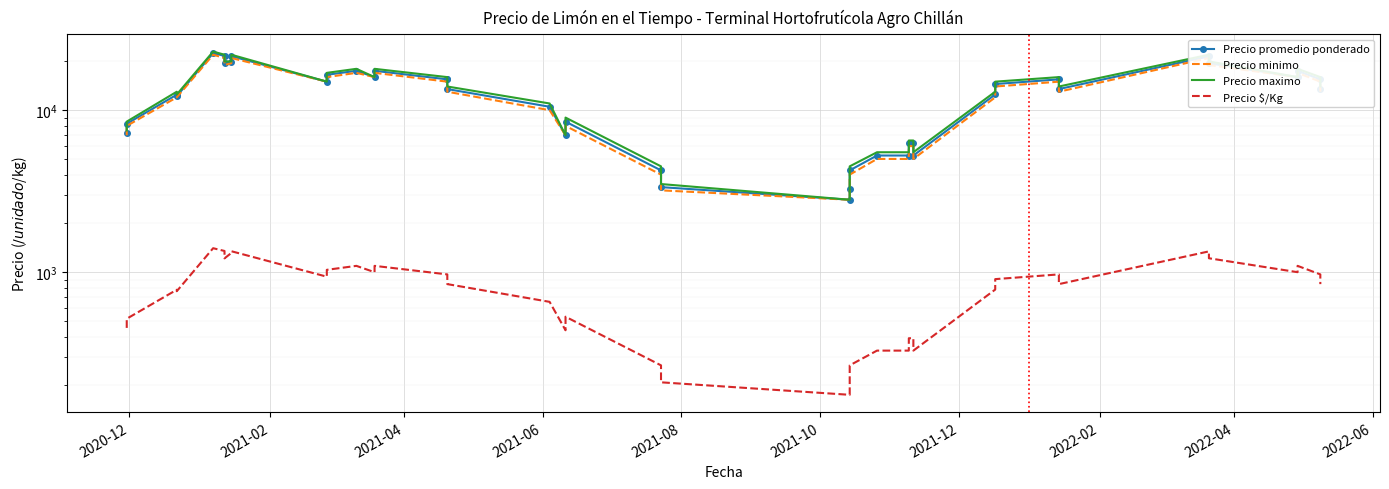

What is the greatest value displayed?

23000